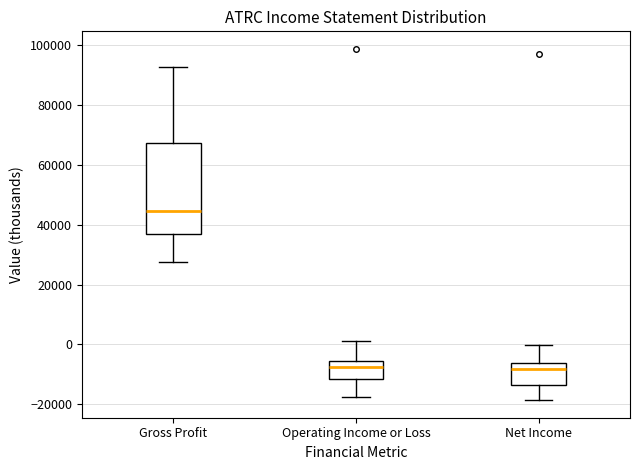

Reading left to right, transcribe this box plot: for each box, give where its median line is, the range the box spans, and where its two whiskers end, as read against the y-axis. The values are not printed on the chart, so give them approximately, as read against the axis.

Gross Profit: median 44000, box 38000 to 68000, whiskers 28000 to 92000
Operating Income or Loss: median -8000, box -12000 to -6000, whiskers -18000 to 2000
Net Income: median -8000, box -14000 to -6000, whiskers -18000 to 0